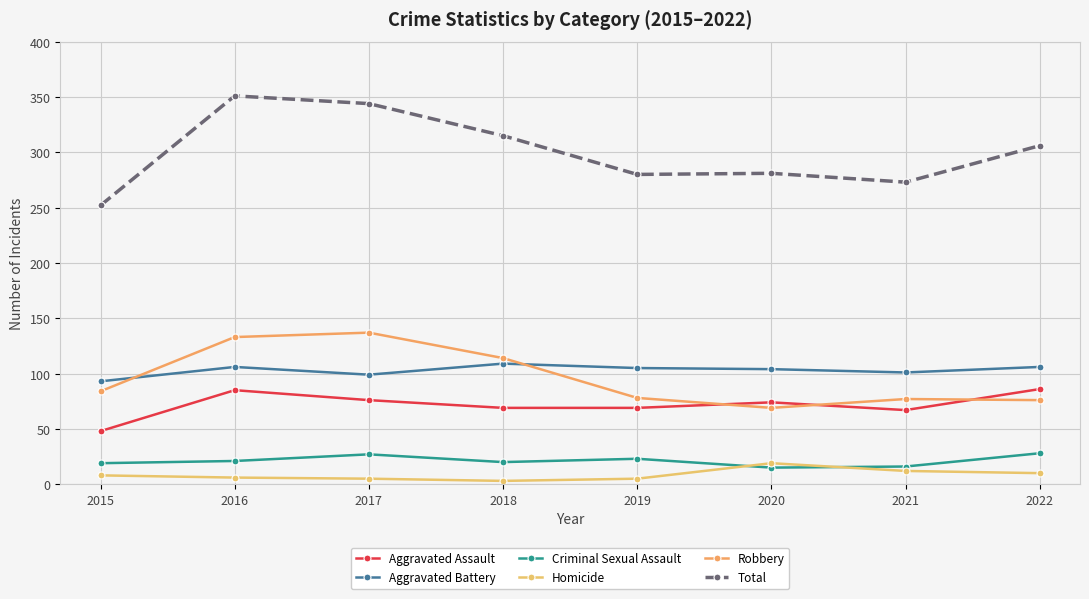

What is the total value across all series at 2019?

560